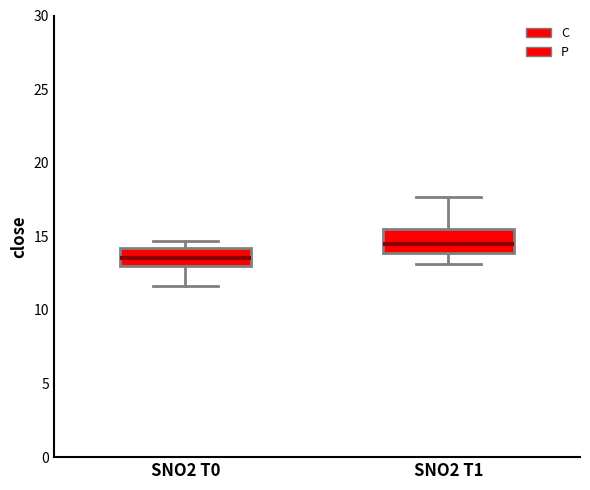

Reading left to right, transcribe this box plot: for each box, give where its median line is, the range the box spans, and where its two whiskers end, as read against the y-axis. The values are not printed on the chart, so give them approximately, as read against the axis.

SNO2 T0: median 13.5, box 13.0 to 14.0, whiskers 11.5 to 14.5
SNO2 T1: median 14.5, box 14.0 to 15.5, whiskers 13.0 to 17.5